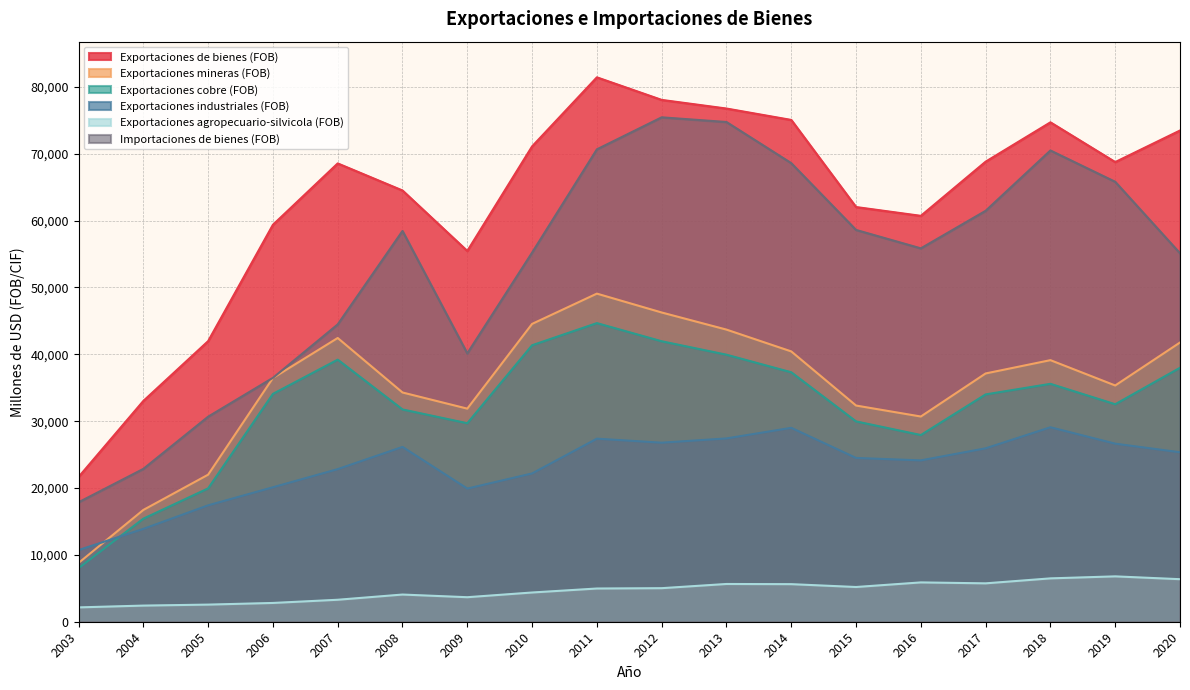

What is the difference between the maximum and second lowest values in the Exportaciones agropecuario-silvicola (FOB) series?

4372